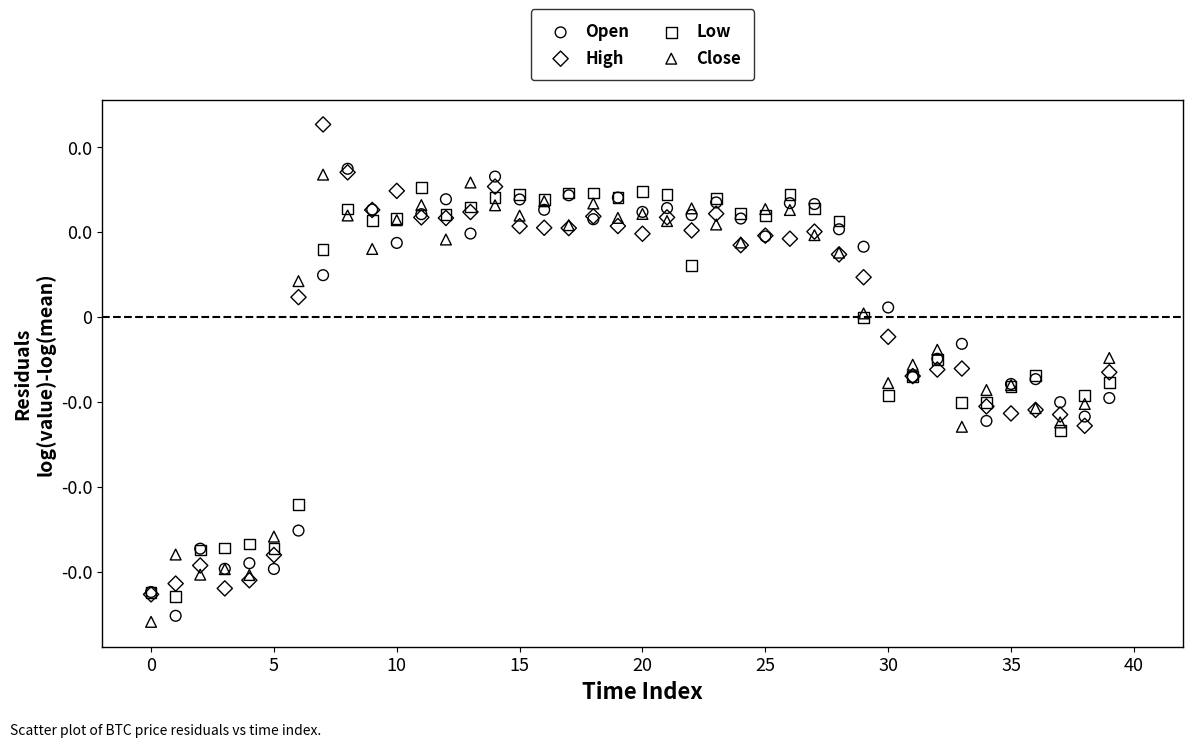

What are all the series names shown in the legend?

Open, High, Low, Close